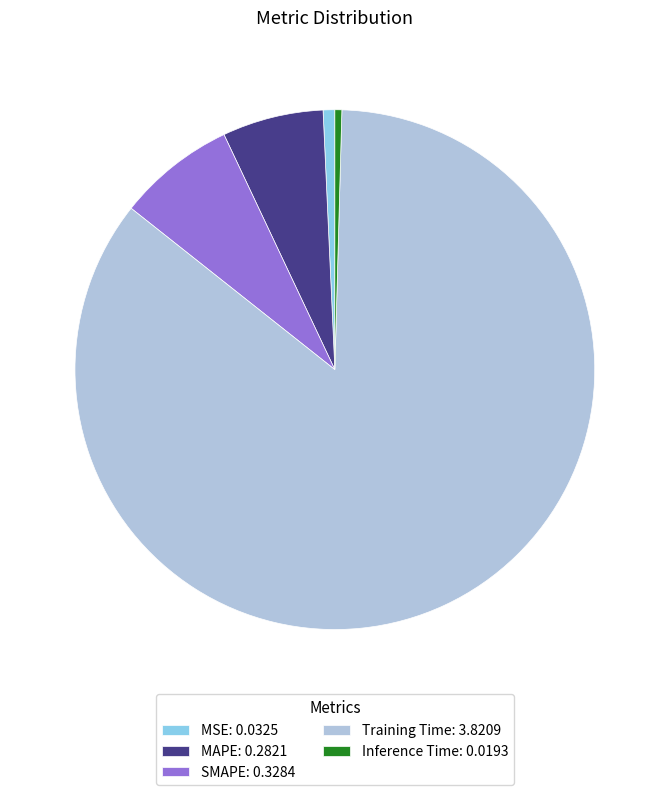

Is it true that SMAPE: 0.3284 is 7% of the pie?

True